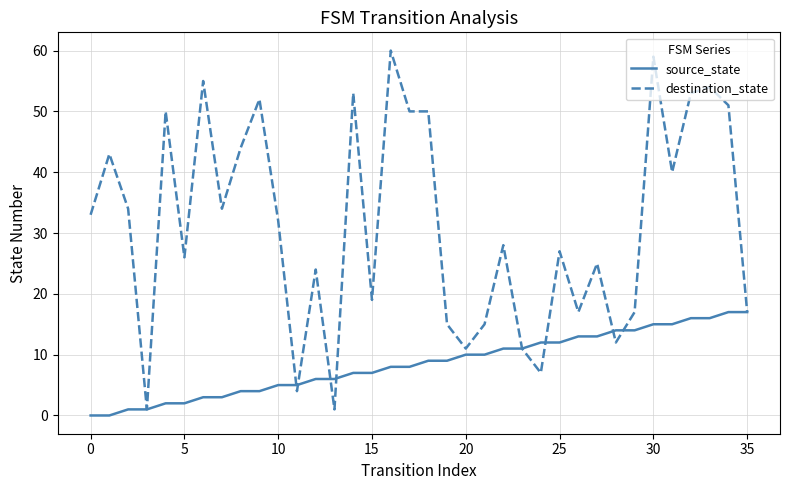

Which series has the largest total across all categories?

destination_state